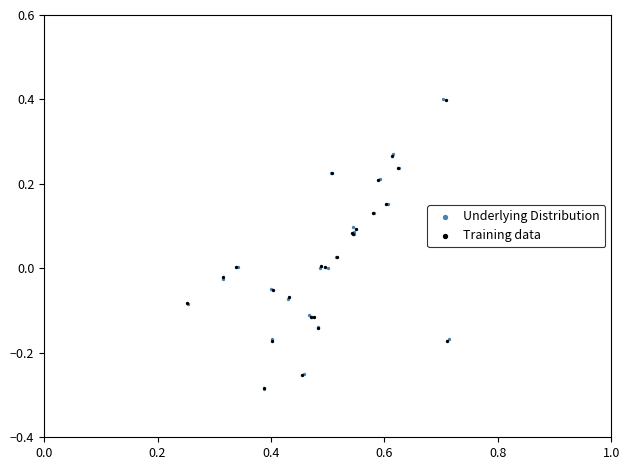

What are all the series names shown in the legend?

Underlying Distribution, Training data